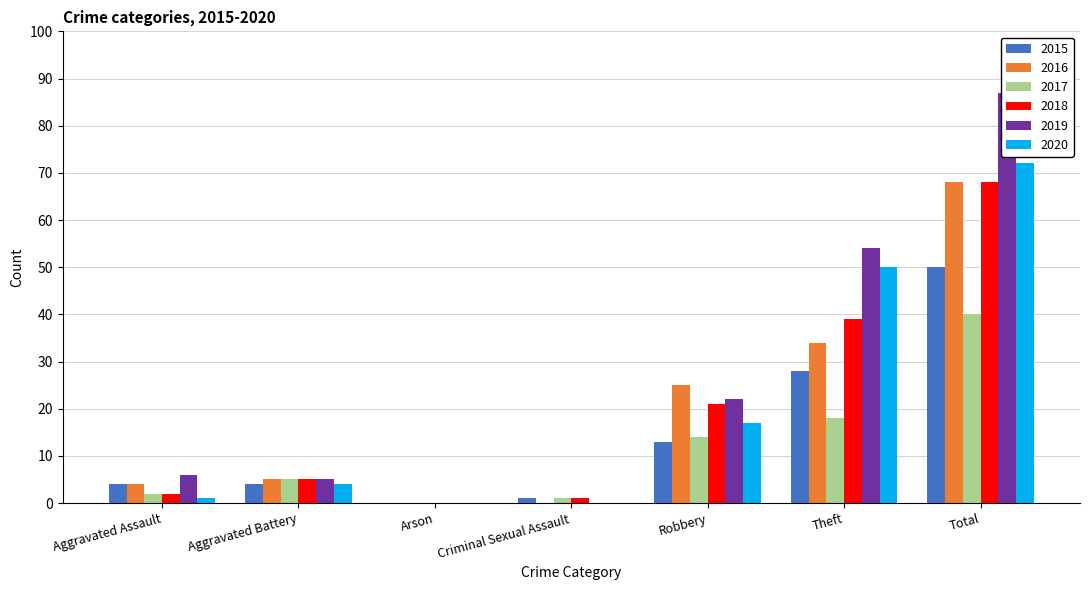

What is the total value across all series at Aggravated Battery?

28